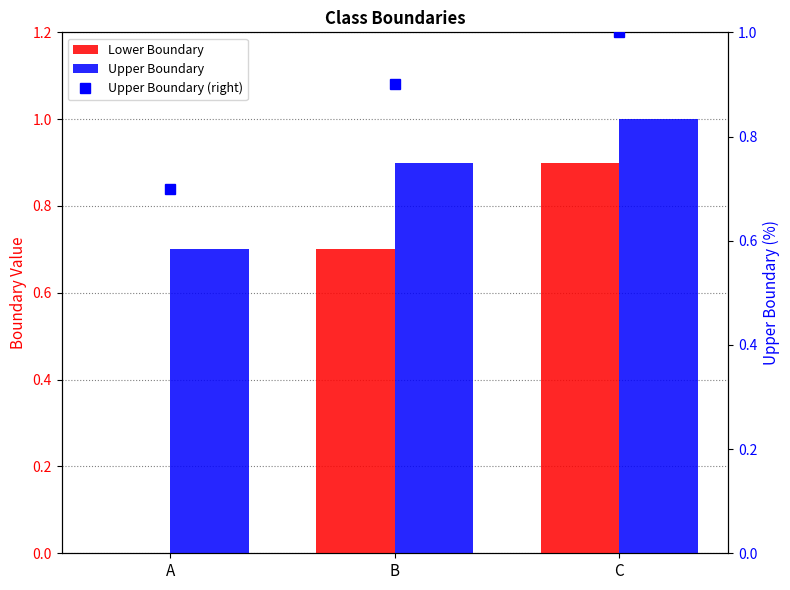

What is the sum of the Upper Boundary values at C and B?

1.9